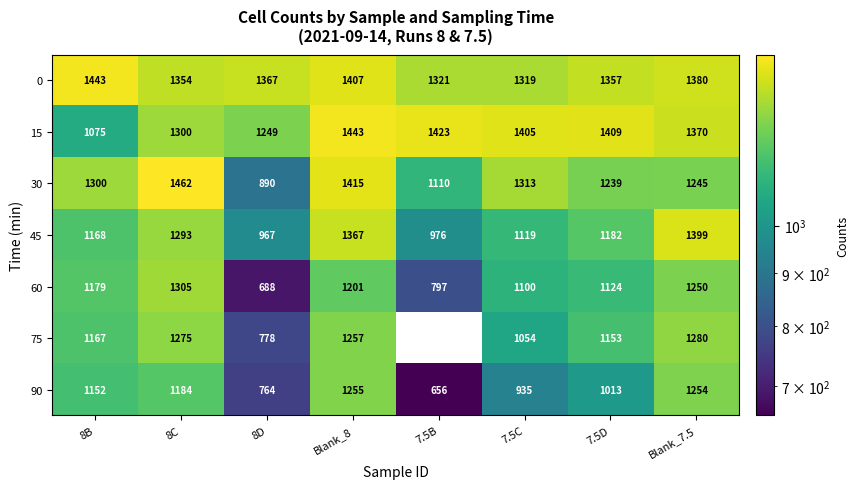

What is the sum of the 75 values at Blank_7.5 and 8D?

2058